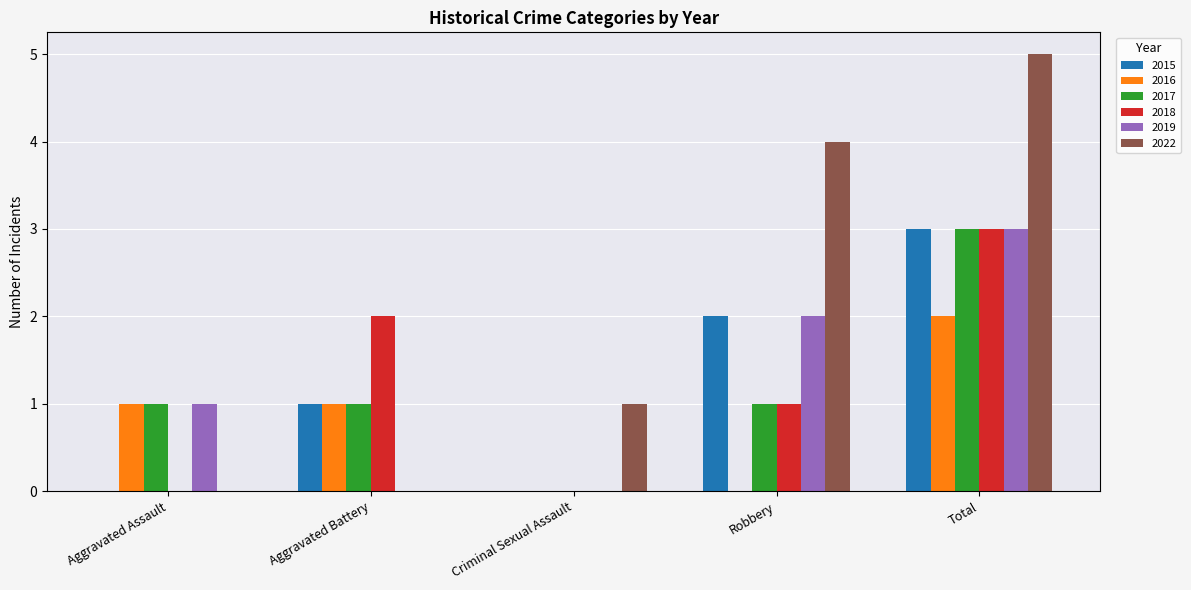

What is the highest value of the 2015 series?

3